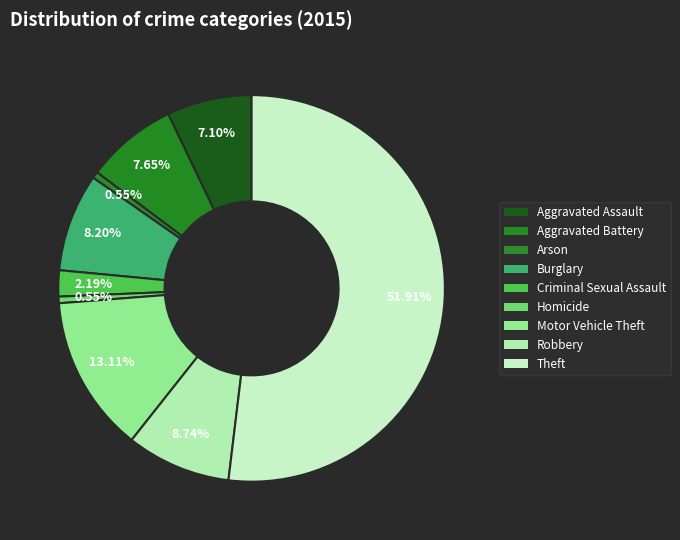

How many segments does this pie chart have?

9